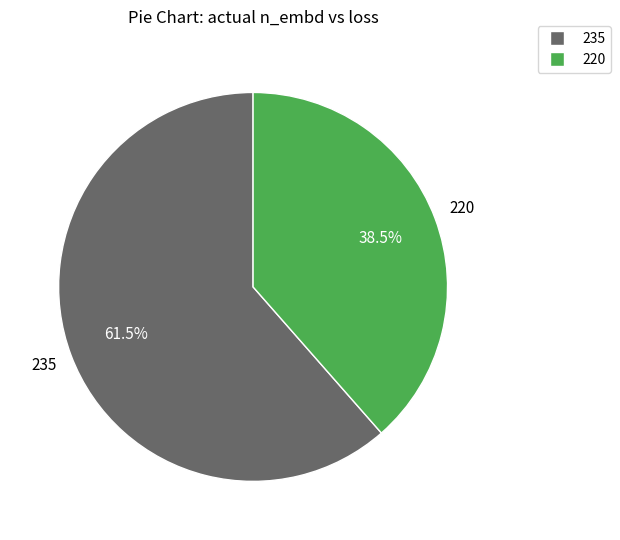

Which slice is the largest?

235